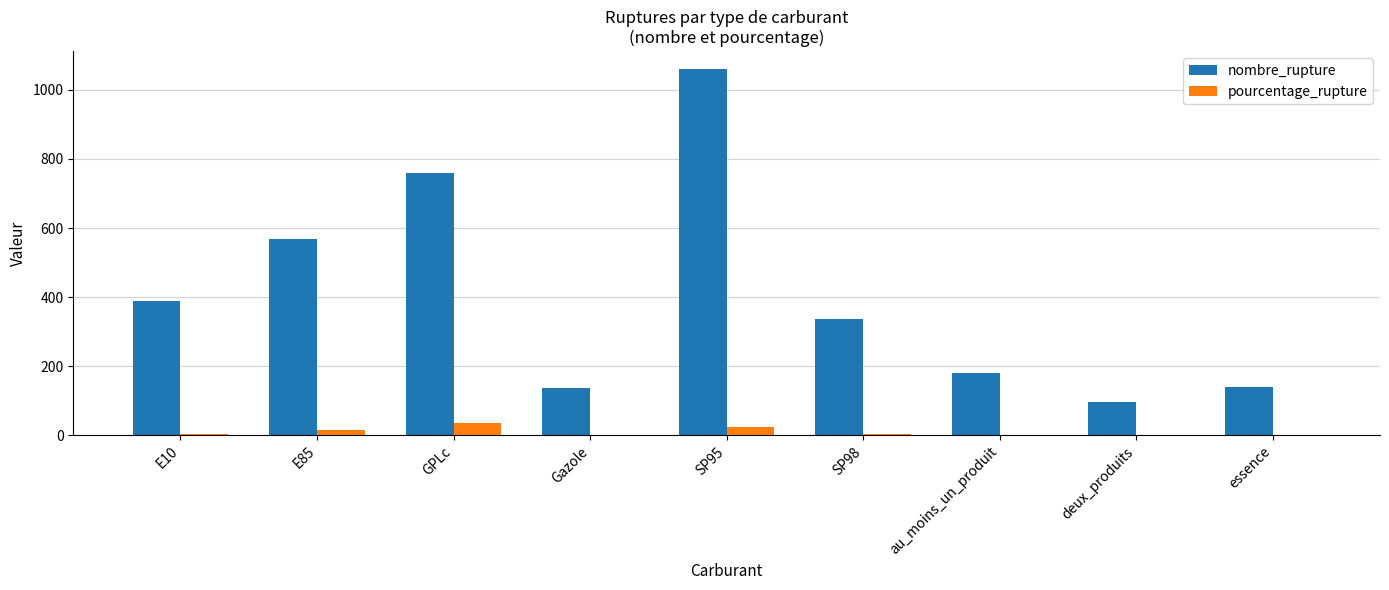

What are all the series names shown in the legend?

nombre_rupture, pourcentage_rupture